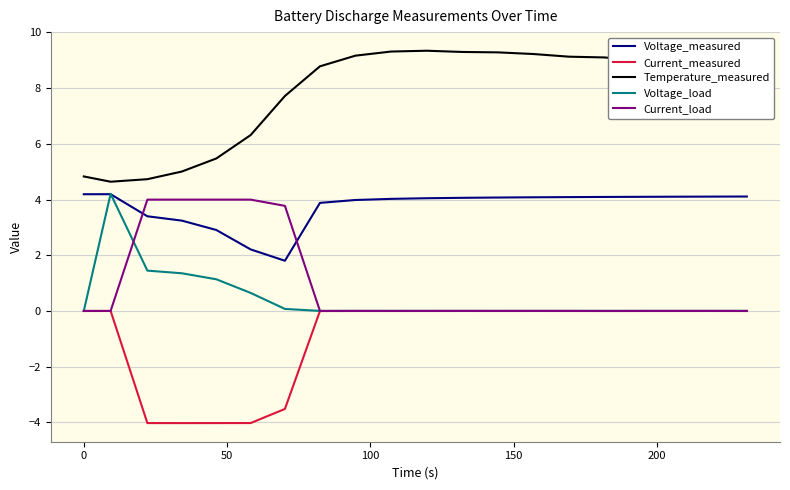

What is the highest value of the Temperature_measured series?

9.3